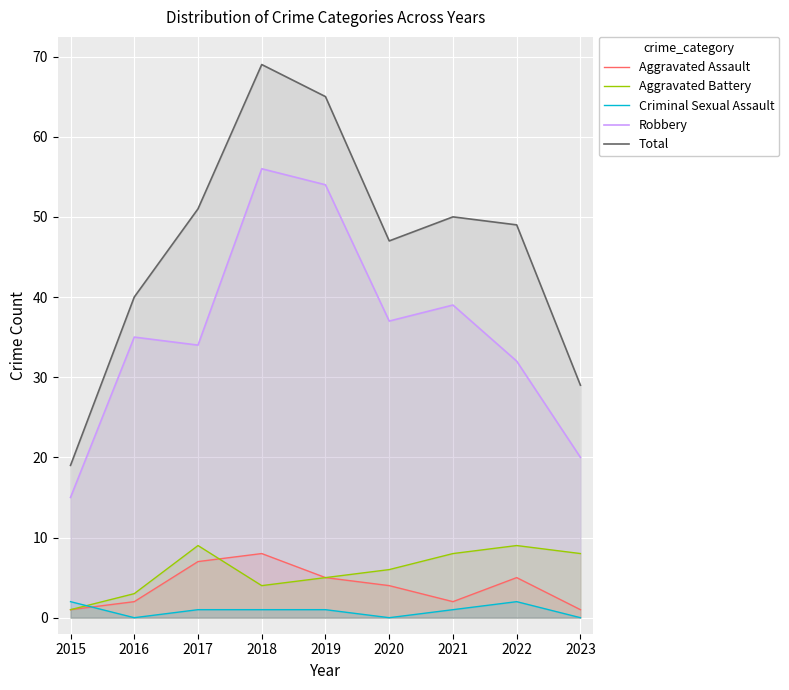

What is the greatest value displayed?

69